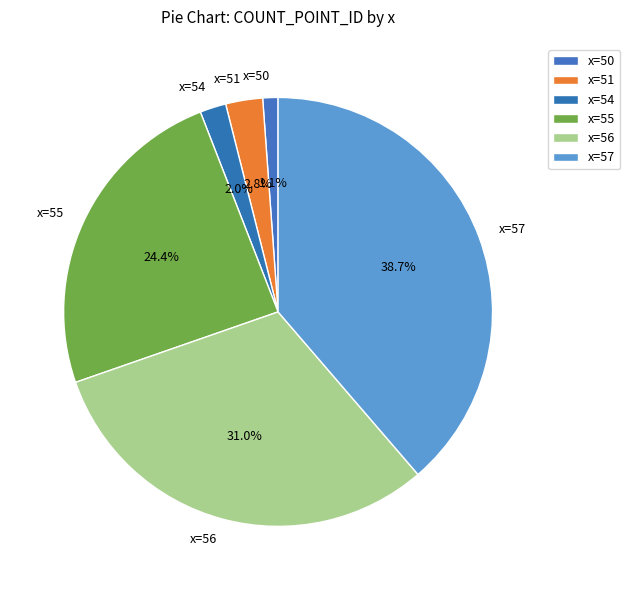

Rank the categories by value from highest to lowest.

x=57, x=56, x=55, x=51, x=54, x=50